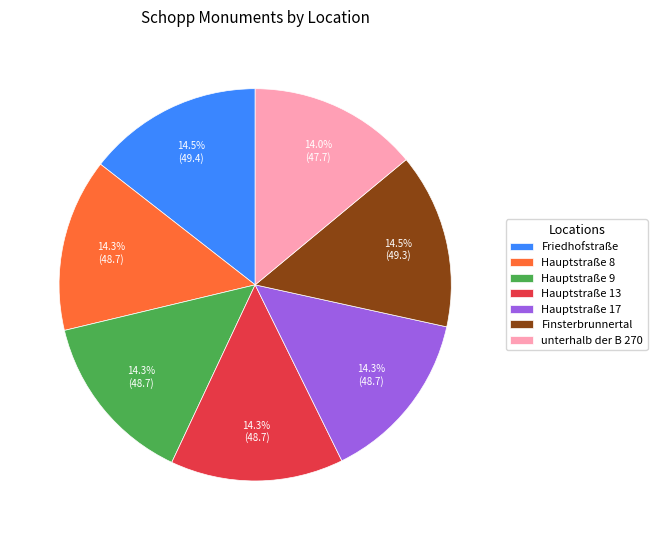

To the nearest percent, what portion does Hauptstraße 9 represent?

14%